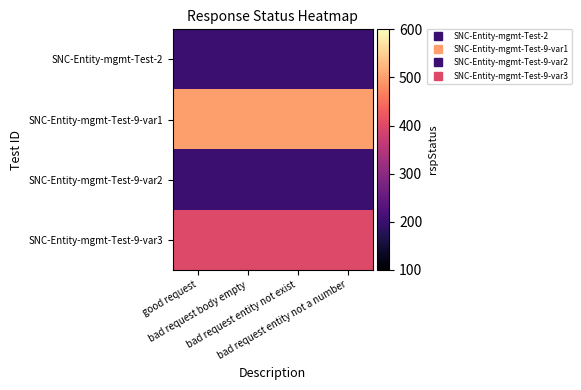

How many series are shown in this chart?

4